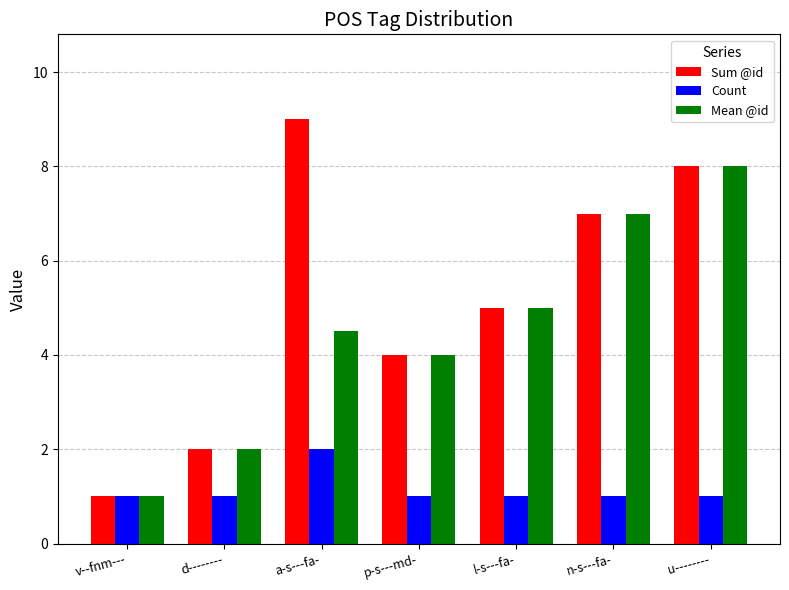

Reading left to right, what are all the values shown in this chart?

Sum @id: v--fnm---=1.0	d--------=2.0	a-s---fa-=9.0	p-s---md-=4.0	l-s---fa-=5.0	n-s---fa-=7.0	u--------=8.0
Count: v--fnm---=1.0	d--------=1.0	a-s---fa-=2.0	p-s---md-=1.0	l-s---fa-=1.0	n-s---fa-=1.0	u--------=1.0
Mean @id: v--fnm---=1.0	d--------=2.0	a-s---fa-=4.5	p-s---md-=4.0	l-s---fa-=5.0	n-s---fa-=7.0	u--------=8.0